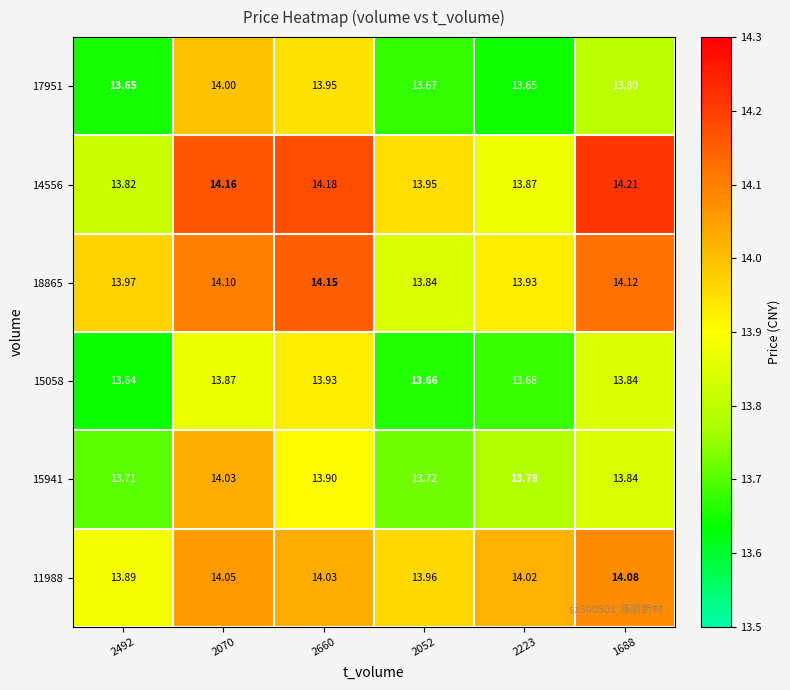

Rank the series by their maximum value, from highest to lowest.

14556, 18865, 11988, 15941, 17951, 15058